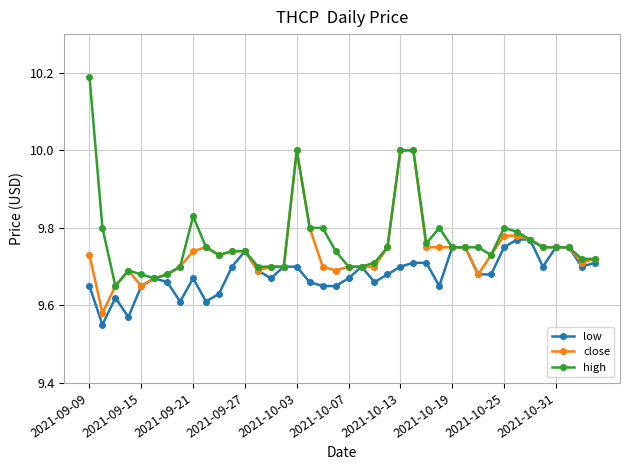

What are all the series names shown in the legend?

low, close, high